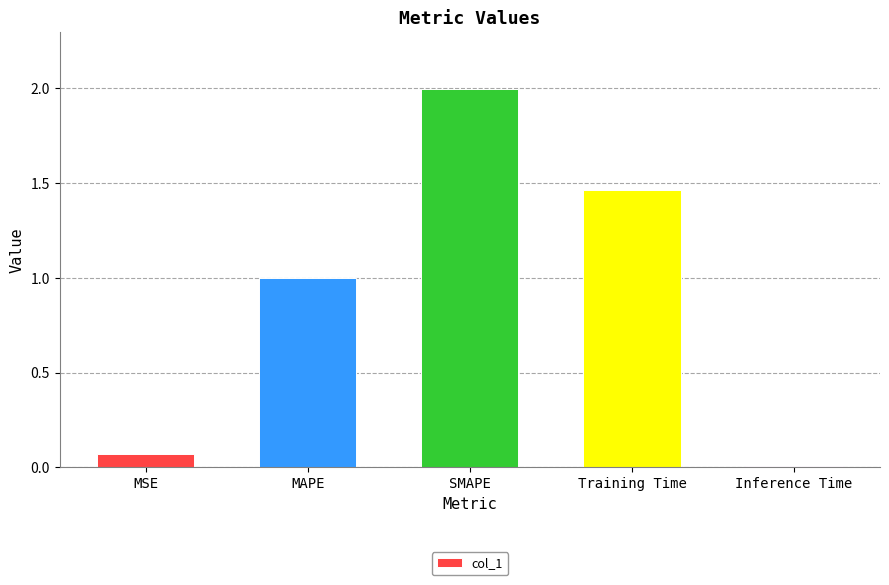

At which label is the value closest to 1?

MAPE